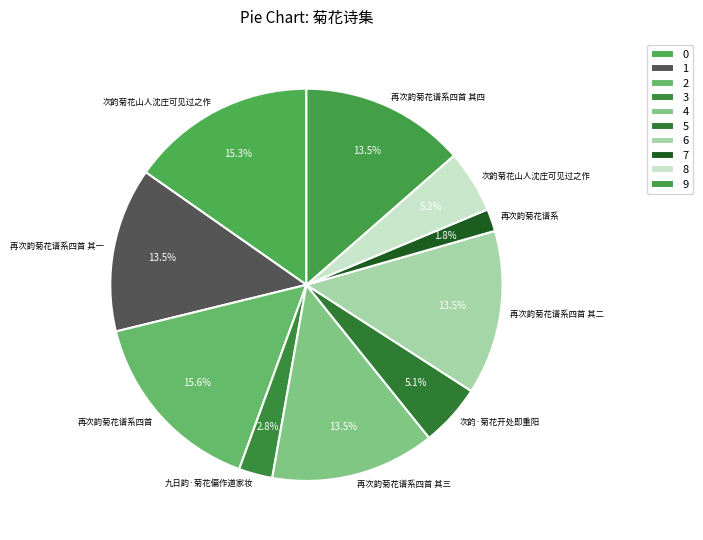

How many slices are in this pie chart?

10